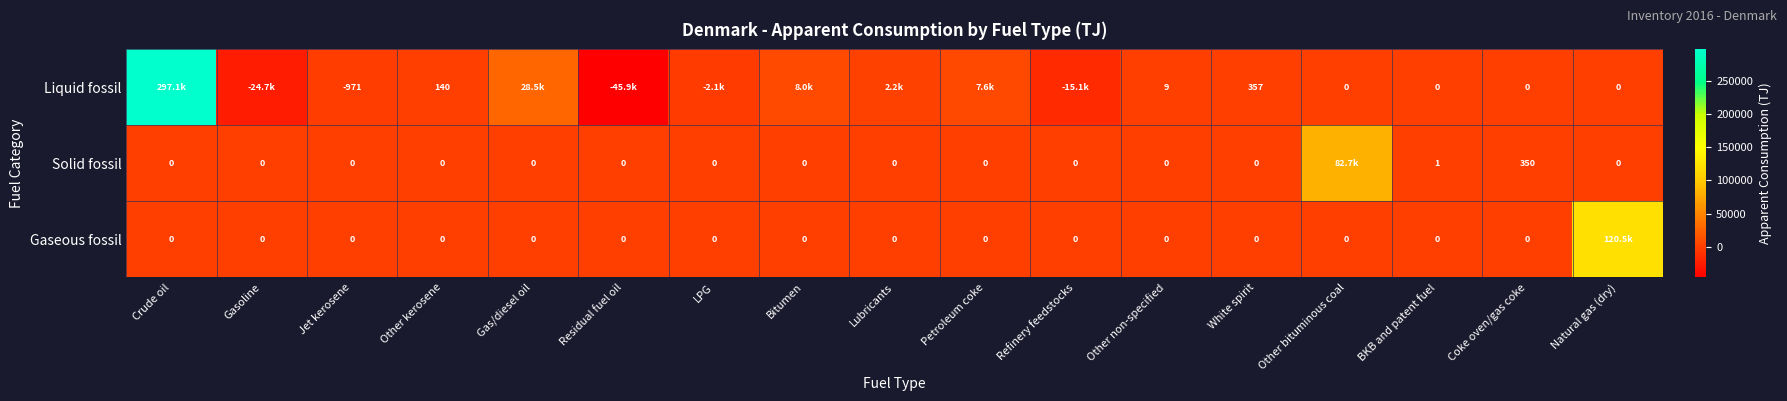

Where is Liquid fossil nearest to the value 125583?

Gas/diesel oil